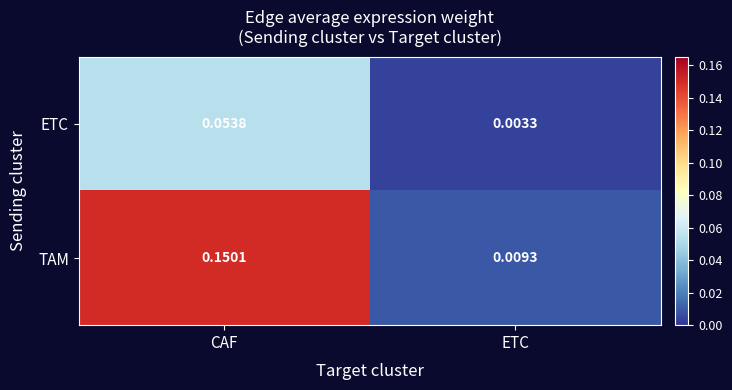

At which label does ETC reach its peak?

CAF